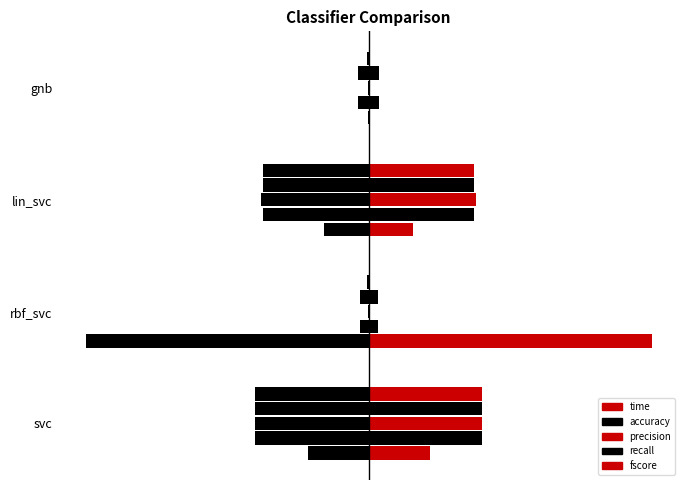

Reading left to right, extract all data points from this chart.

time: svc=-0.5	rbf_svc=-2.4	lin_svc=-0.4	gnb=-0.0
accuracy: svc=-1.0	rbf_svc=-0.1	lin_svc=-0.9	gnb=-0.1
precision: svc=-1.0	rbf_svc=-0.0	lin_svc=-0.9	gnb=-0.0
recall: svc=1.0	rbf_svc=0.1	lin_svc=0.9	gnb=0.1
fscore: svc=-1.0	rbf_svc=-0.0	lin_svc=-0.9	gnb=-0.0